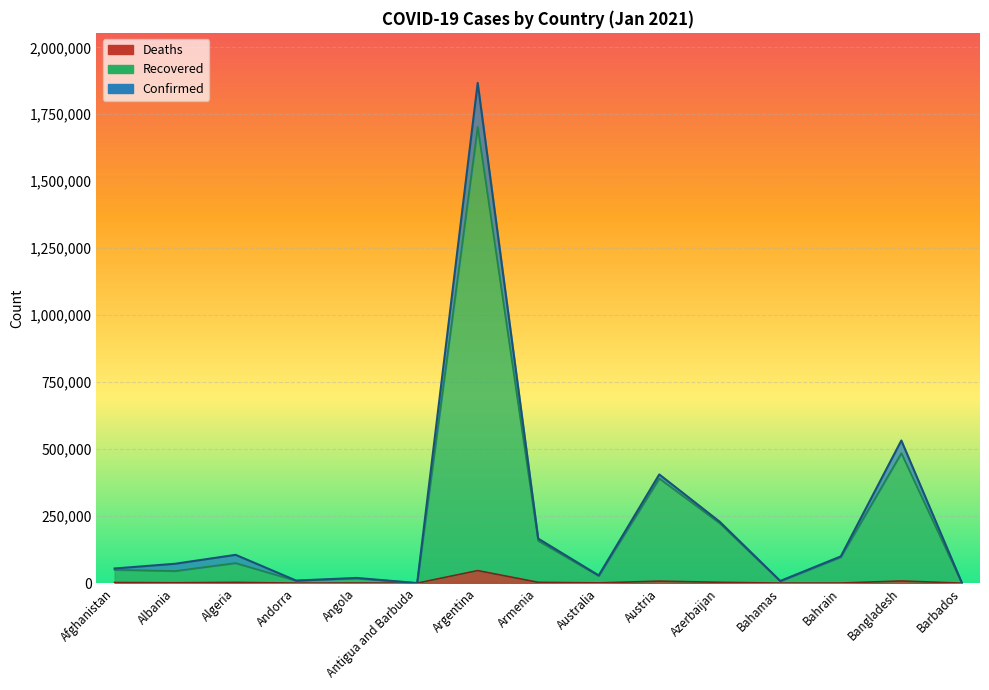

Where is Deaths nearest to the value 23416?

Bangladesh